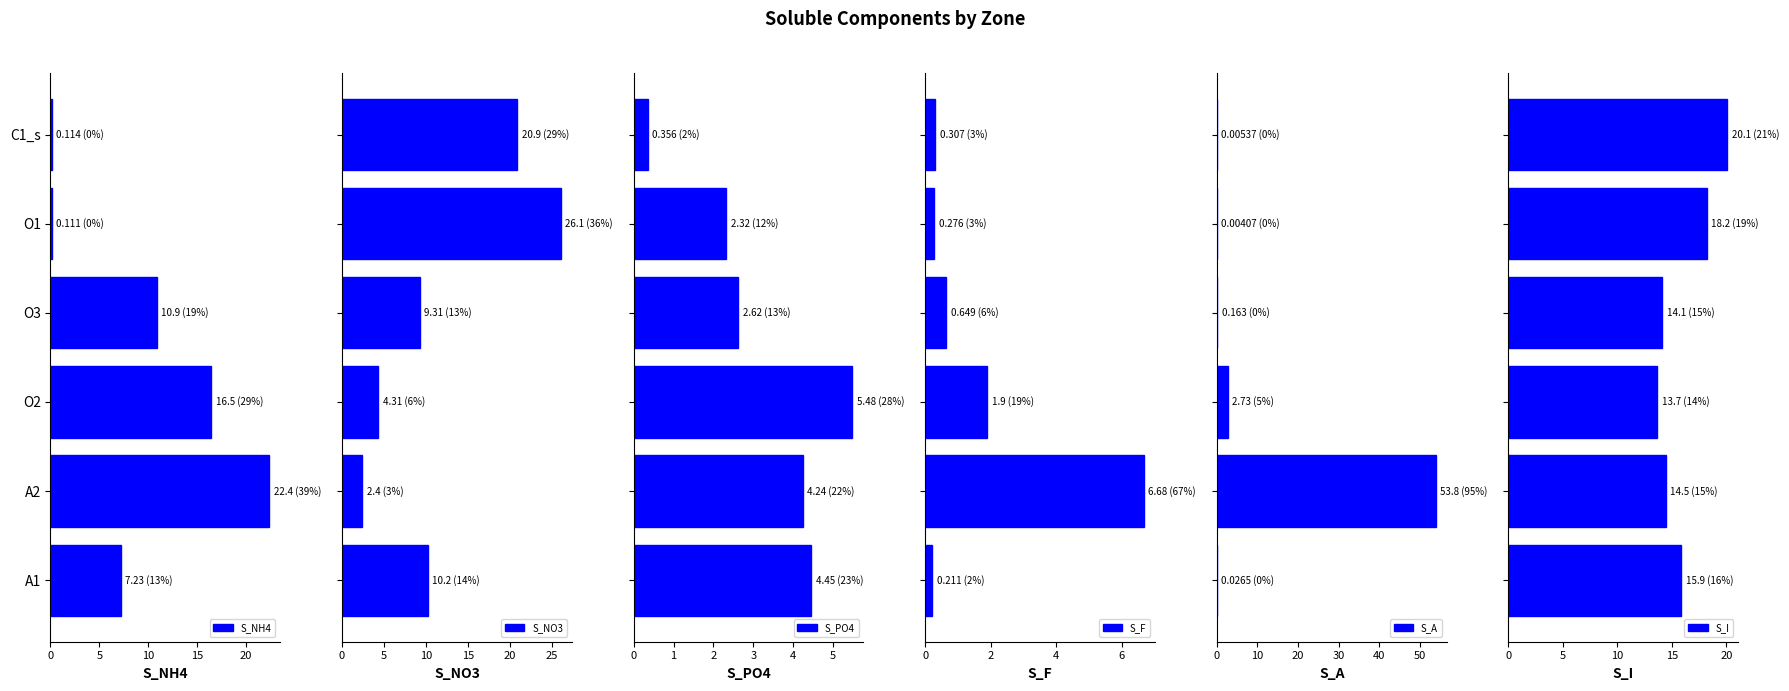

How many values in the S_PO4 series are below 4?

3